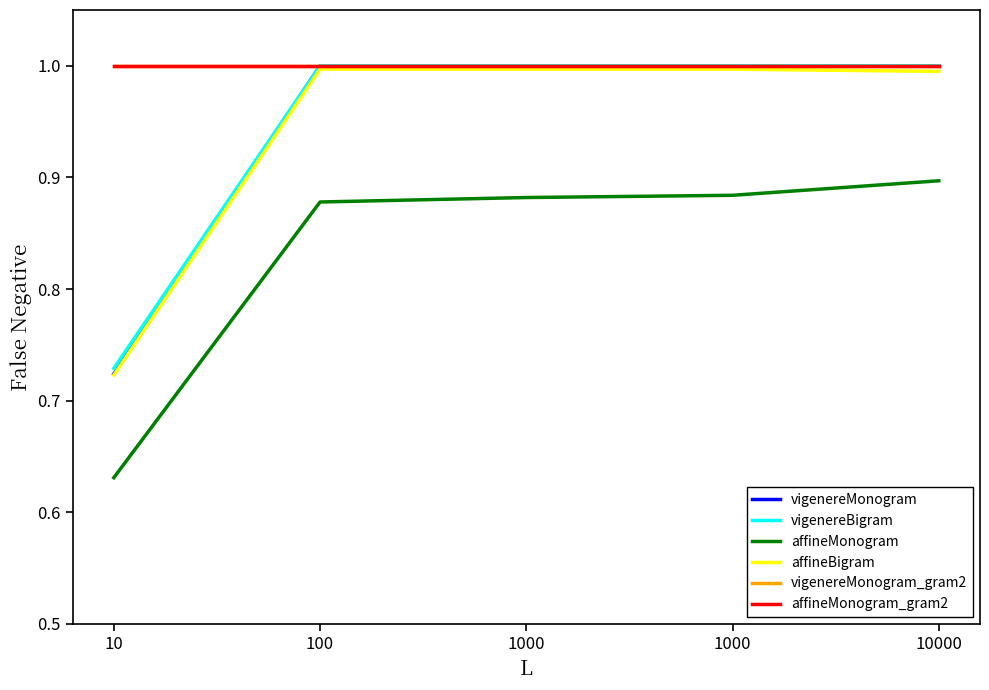

What is the maximum value for affineMonogram_gram2?

1.0